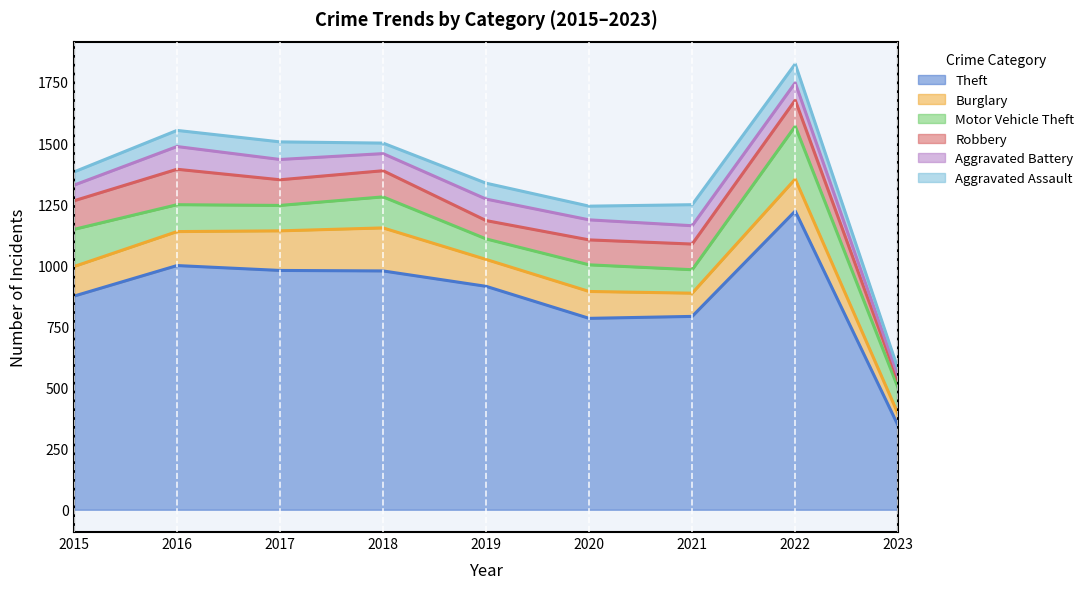

How many series are shown in this chart?

6